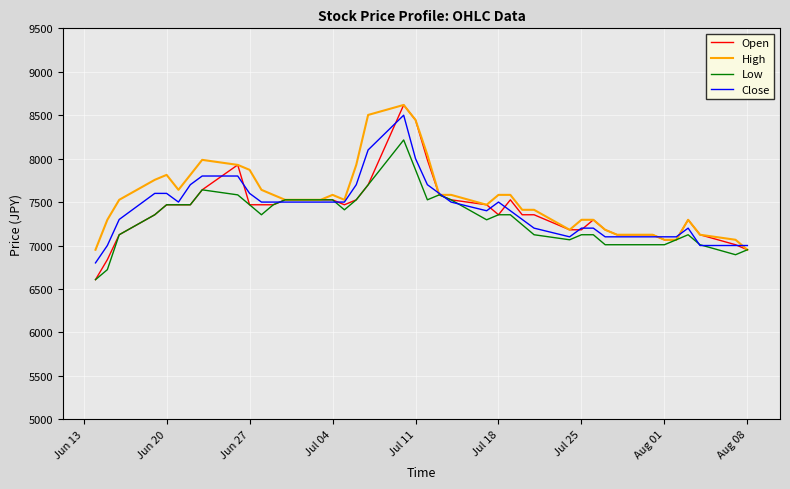

Which series has the widest spread of values?

Open